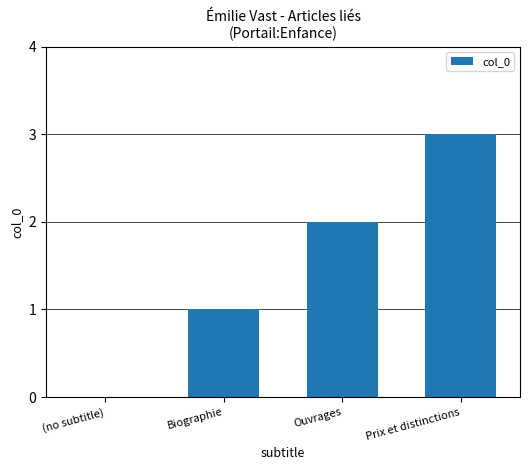

Reading left to right, transcribe all the data shown in this chart.

0	1	2	3